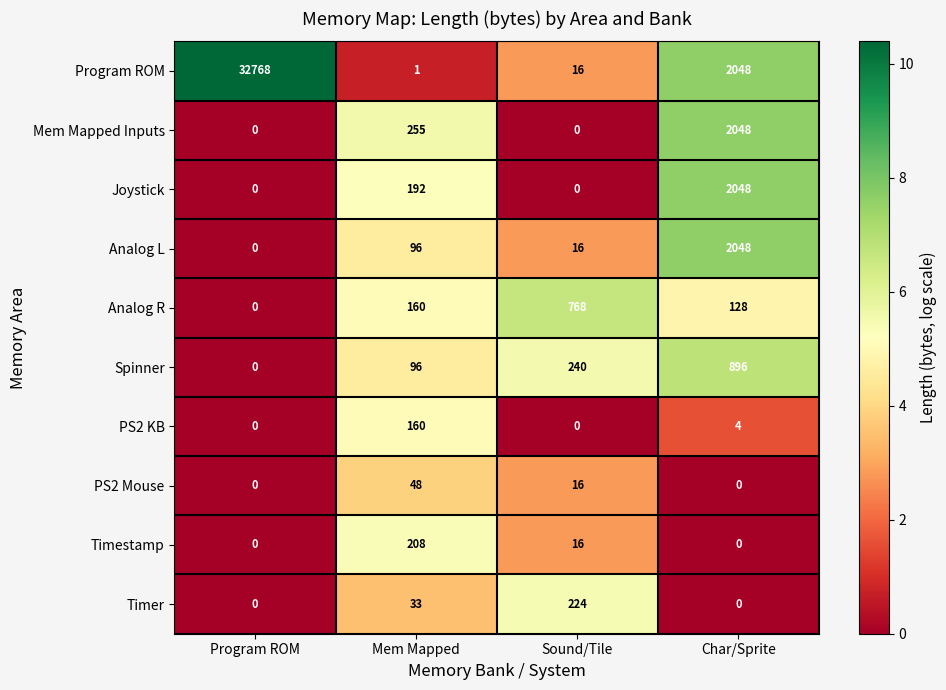

Which series has the largest range (max minus min)?

Program ROM